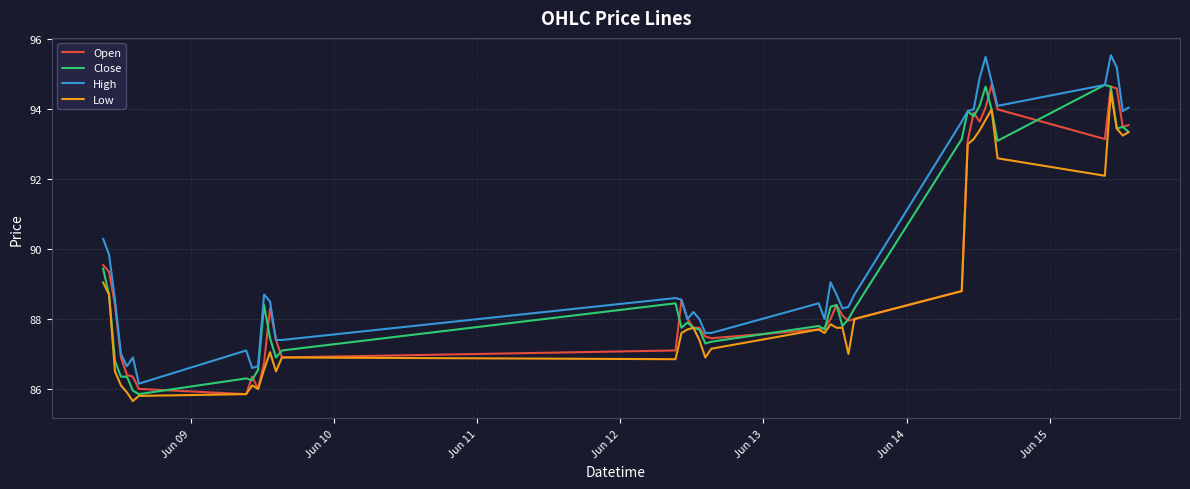

What is the minimum value for Low?

85.7